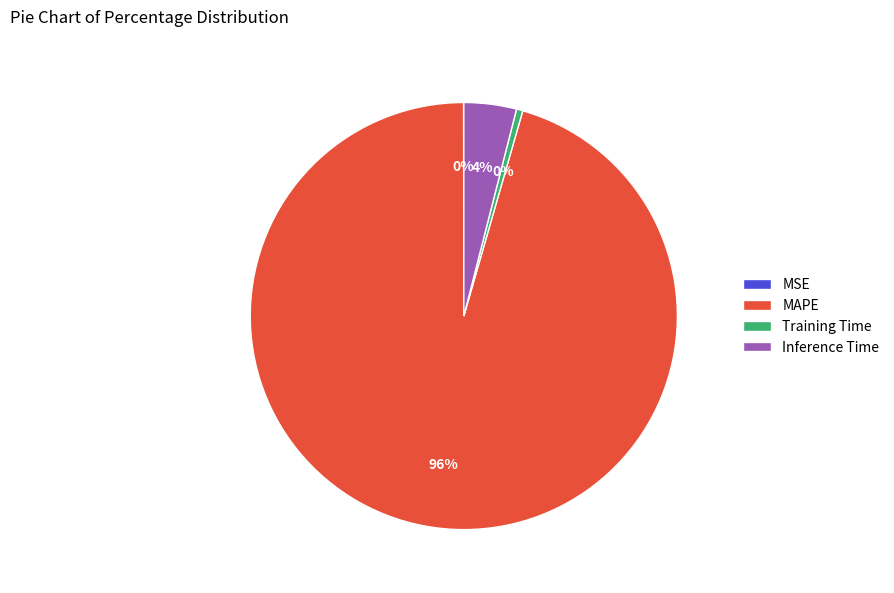

True or false: MAPE accounts for 82% of the total.

False